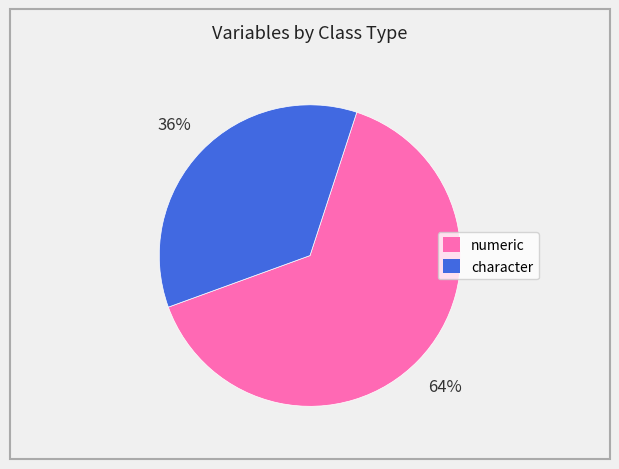

To the nearest percent, what portion does character represent?

36%